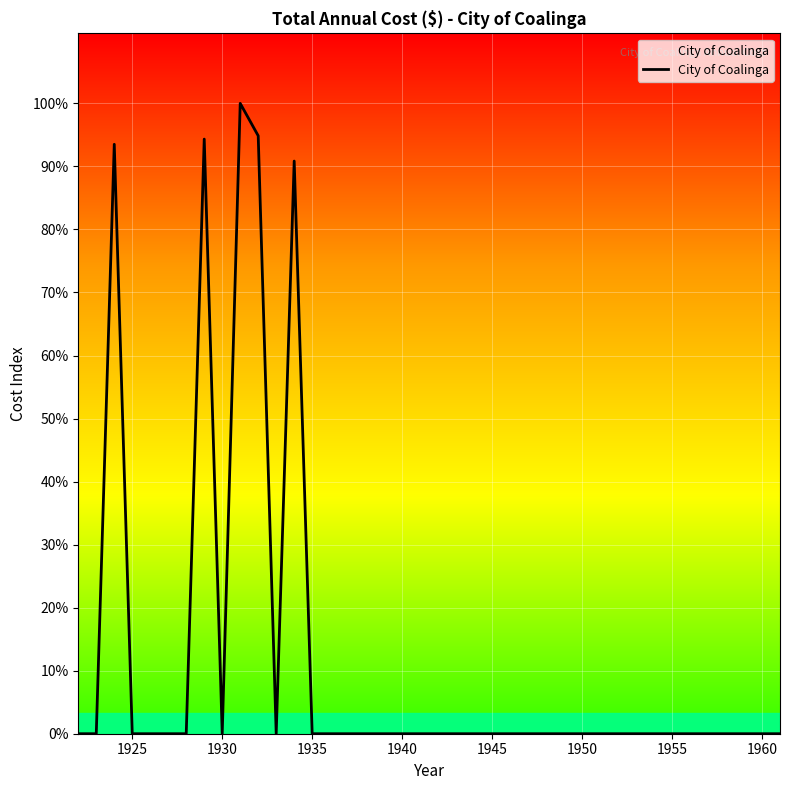

Does the chart display data point markers on the line(s)?

No